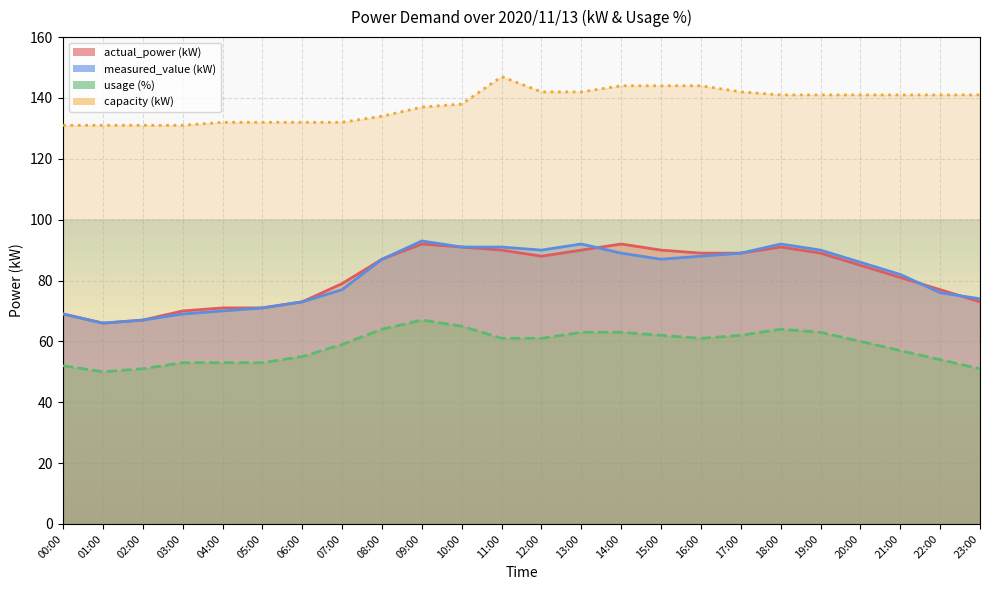

At which label is actual_power closest to 79?

07:00